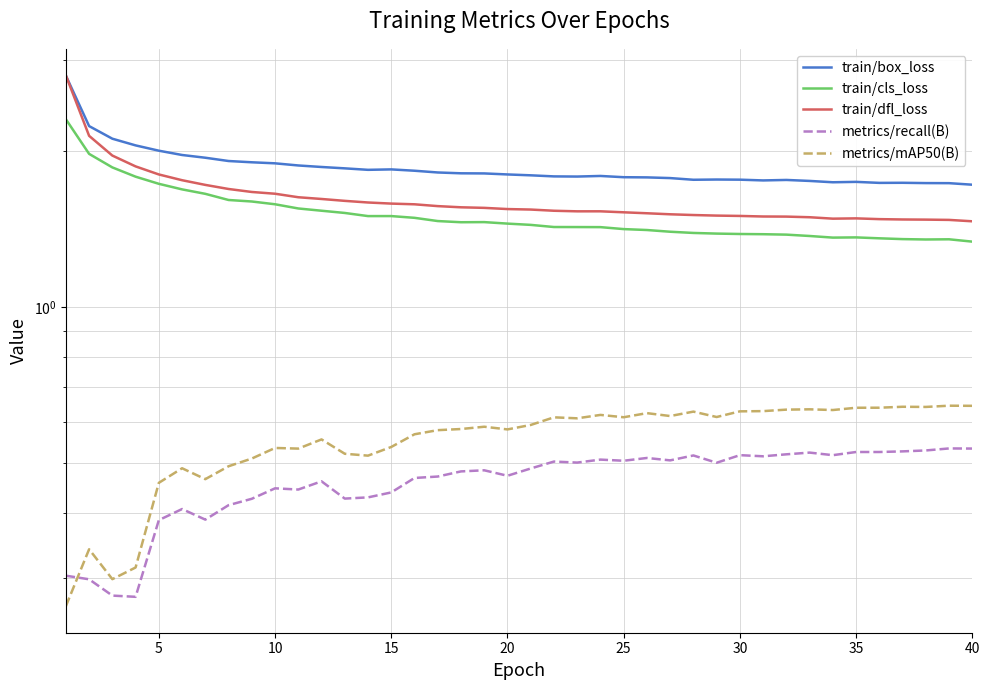

Is it true that train/box_loss equals 1.8 at 25?

True